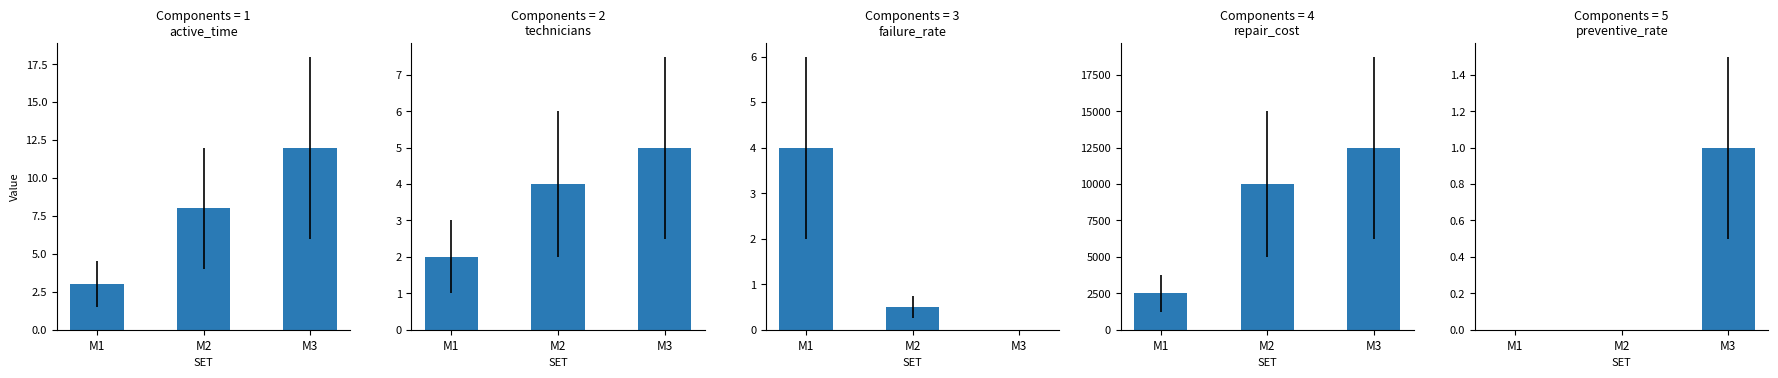

Reading left to right, extract all data points from this chart.

active_time: 3.0	8.0	12.0
technicians: 2.0	4.0	5.0
failure_rate: 4.0	0.5	0.0
repair_cost: 2500.0	10000.0	12500.0
preventive_rate: 0.0	0.0	1.0